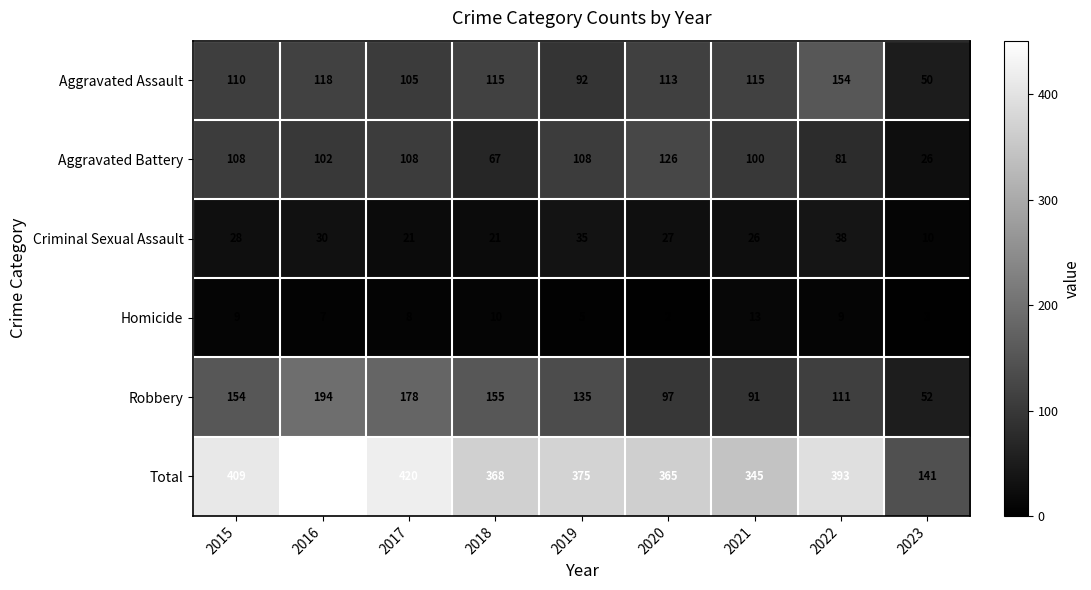

What is the difference between the Total values at 2020 and 2021?

20